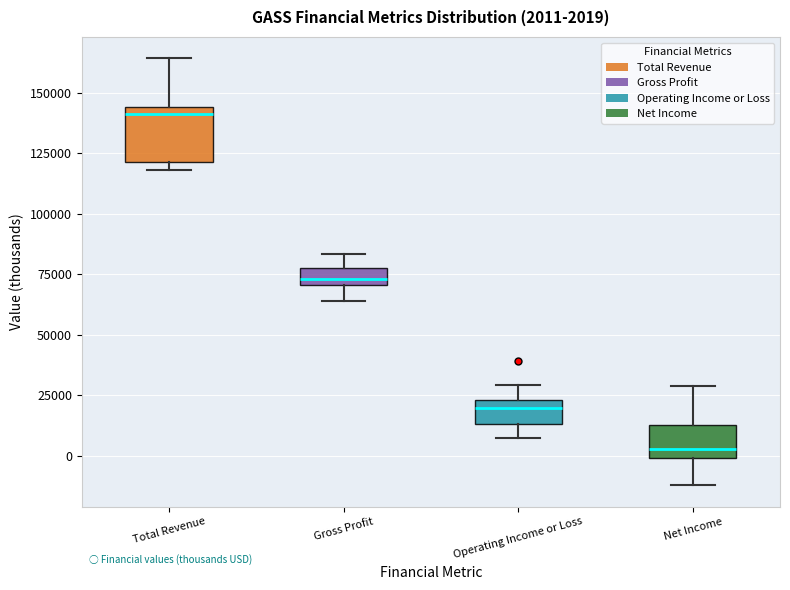

Which box's median line is the highest?

Total Revenue